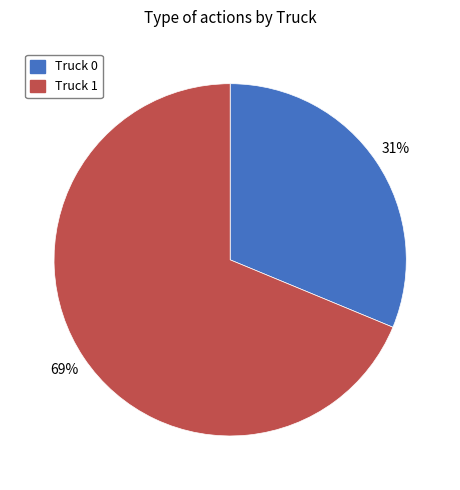

Rank the categories by value from lowest to highest.

Truck 0, Truck 1